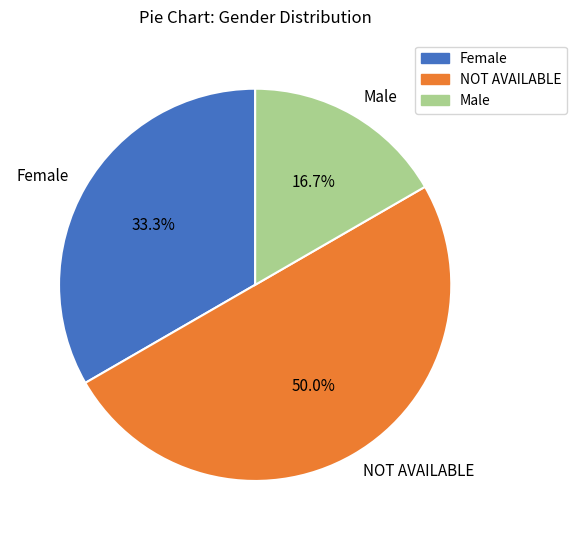

What portion of the pie excludes Female?

66.7%